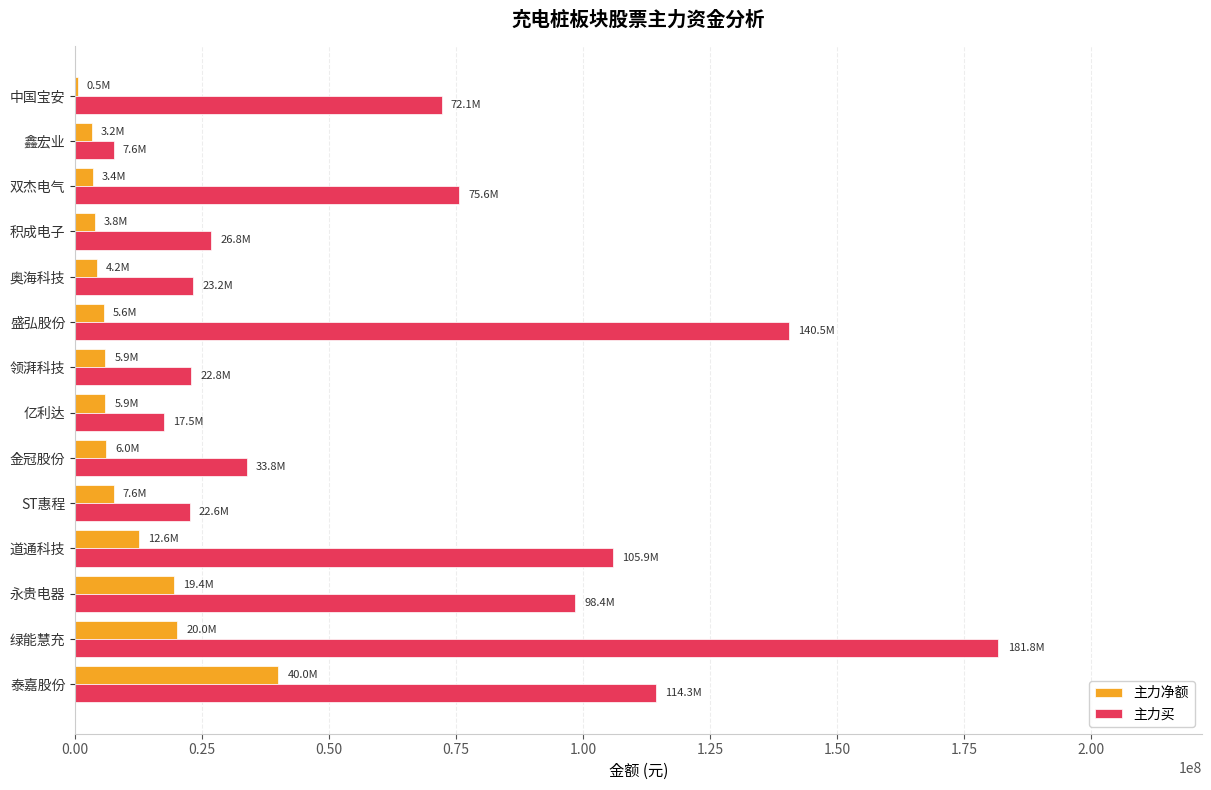

The 主力买 series shows 22559240 at ST惠程. True or false?

True